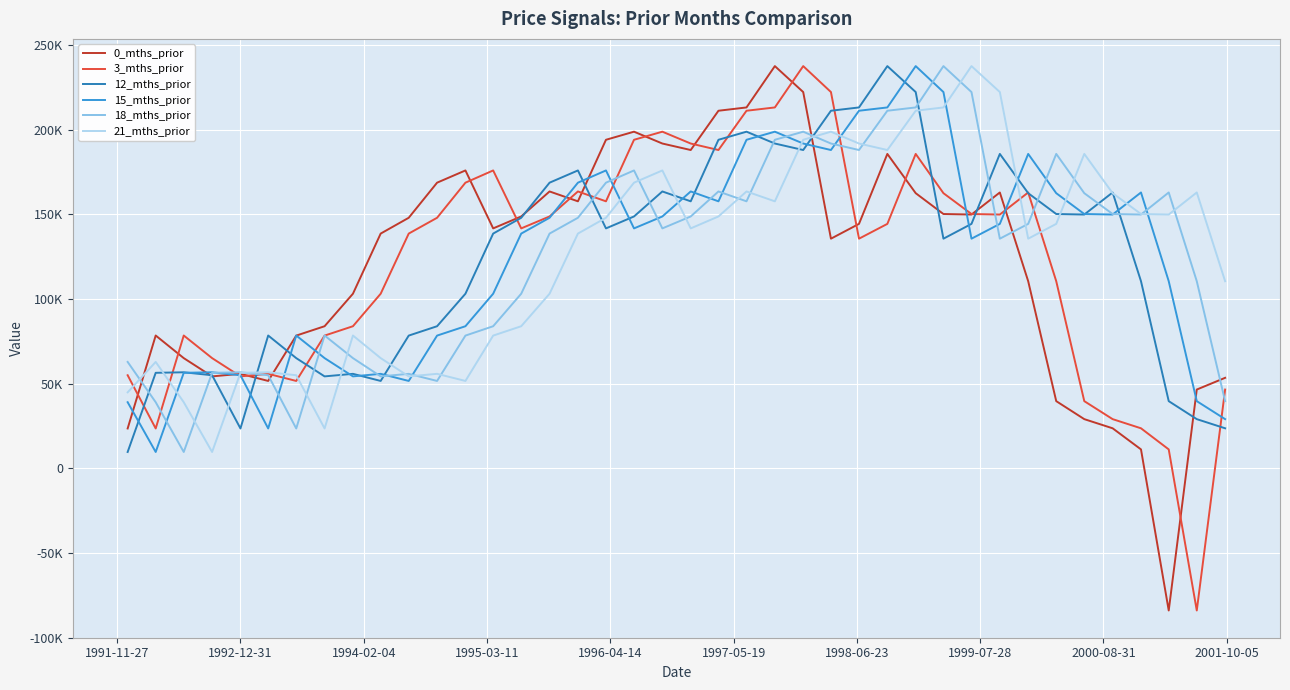

Reading right to left, extract all data points from this chart.

0_mths_prior: 53481	46548	-83947	11204	23669	29076	39706	110536	162952	149914	150230	162530	185716	144400	135655	222258	237582	213172	211221	188024	191858	198850	194069	157727	163549	148783	141734	175957	168734	148004	138668	103146	83951	78418	51633	55831	54327	65115	78469	23560
3_mths_prior: 46548	-83947	11204	23669	29076	39706	110536	162952	149914	150230	162530	185716	144400	135655	222258	237582	213172	211221	188024	191858	198850	194069	157727	163549	148783	141734	175957	168734	148004	138668	103146	83951	78418	51633	55831	54327	65115	78469	23560	55005
12_mths_prior: 23669	29076	39706	110536	162952	149914	150230	162530	185716	144400	135655	222258	237582	213172	211221	188024	191858	198850	194069	157727	163549	148783	141734	175957	168734	148004	138668	103146	83951	78418	51633	55831	54327	65115	78469	23560	55005	56750	56439	9678
15_mths_prior: 29076	39706	110536	162952	149914	150230	162530	185716	144400	135655	222258	237582	213172	211221	188024	191858	198850	194069	157727	163549	148783	141734	175957	168734	148004	138668	103146	83951	78418	51633	55831	54327	65115	78469	23560	55005	56750	56439	9678	39076
18_mths_prior: 39706	110536	162952	149914	150230	162530	185716	144400	135655	222258	237582	213172	211221	188024	191858	198850	194069	157727	163549	148783	141734	175957	168734	148004	138668	103146	83951	78418	51633	55831	54327	65115	78469	23560	55005	56750	56439	9678	39076	62869
21_mths_prior: 110536	162952	149914	150230	162530	185716	144400	135655	222258	237582	213172	211221	188024	191858	198850	194069	157727	163549	148783	141734	175957	168734	148004	138668	103146	83951	78418	51633	55831	54327	65115	78469	23560	55005	56750	56439	9678	39076	62869	44909